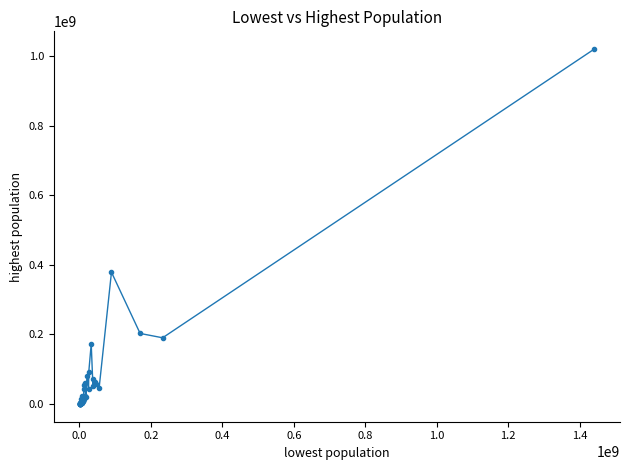

What is the difference between the maximum and minimum values?

1020586666